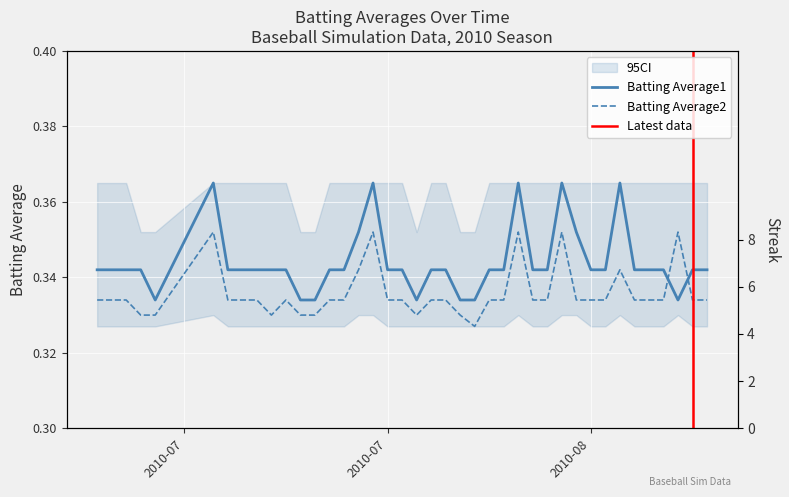

Rank the series by their average value, from lowest to highest.

Batting Average2, Batting Average1